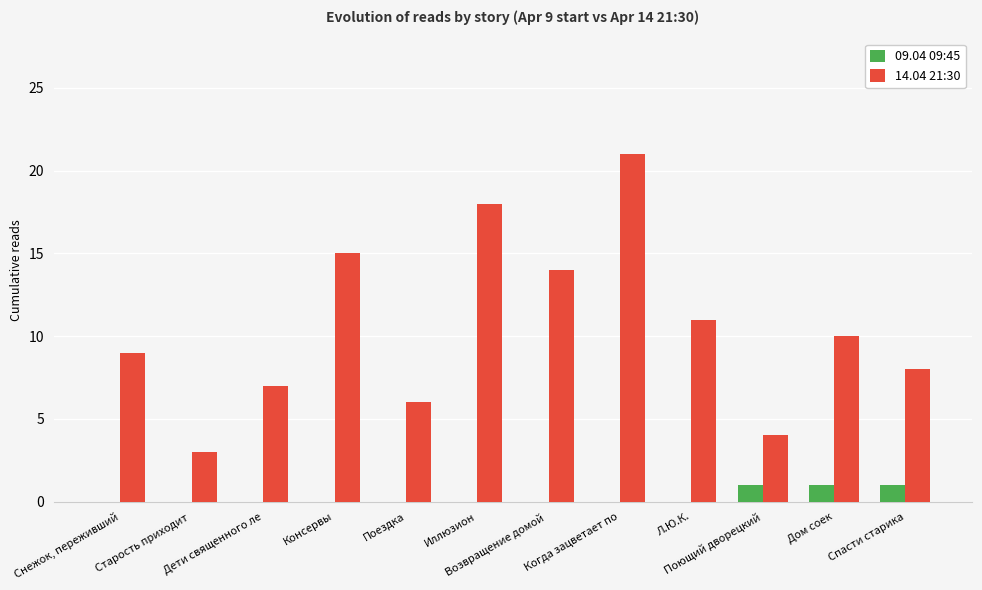

Which series has the widest spread of values?

14.04 21:30